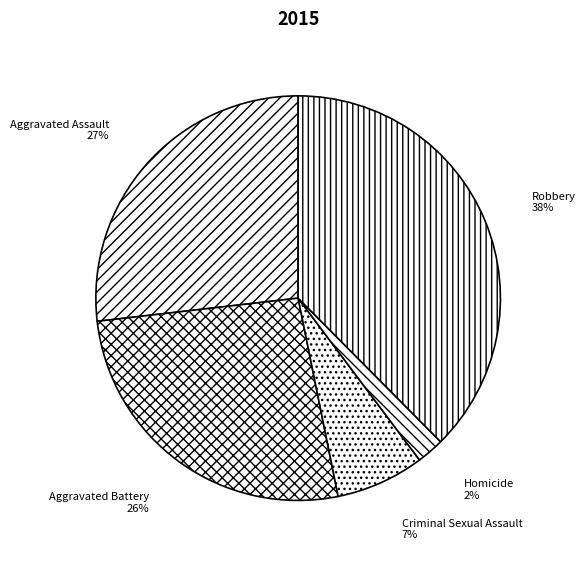

True or false: Criminal Sexual Assault accounts for 2% of the total.

False